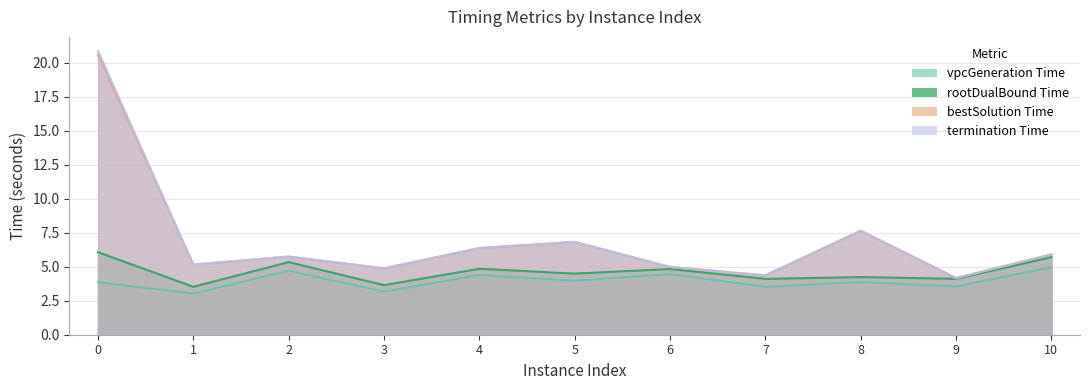

Rank the series at 8 from highest to lowest value.

terminationTime, bestSolutionTime, rootDualBoundTime, vpcGenerationTime